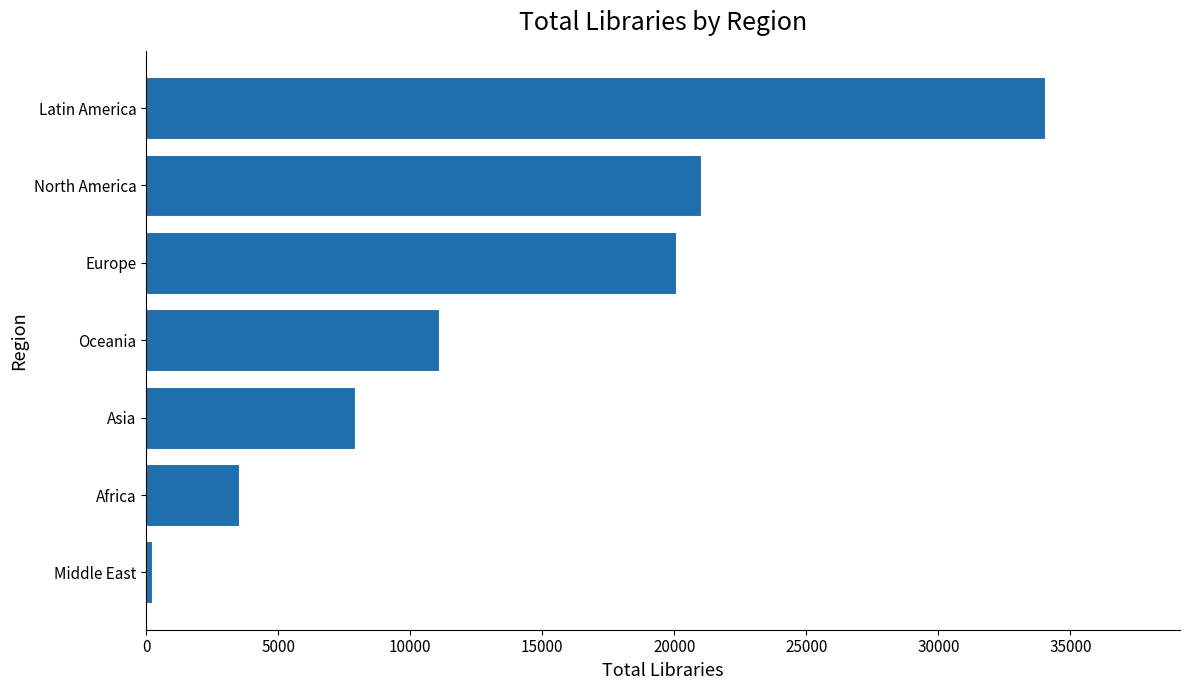

How many distinct data groups are displayed?

1